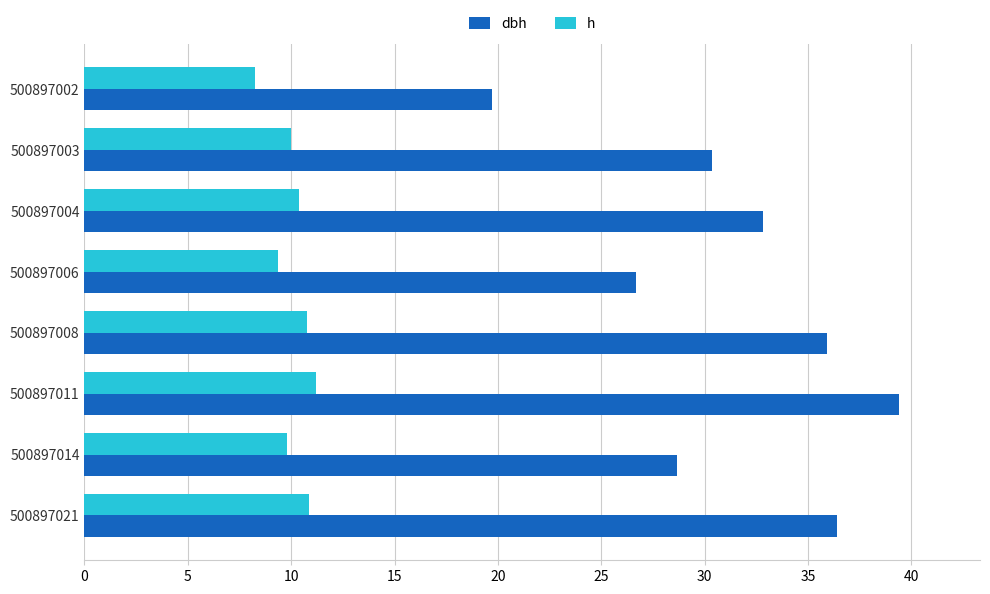

Where is h nearest to the value 9?

500897006